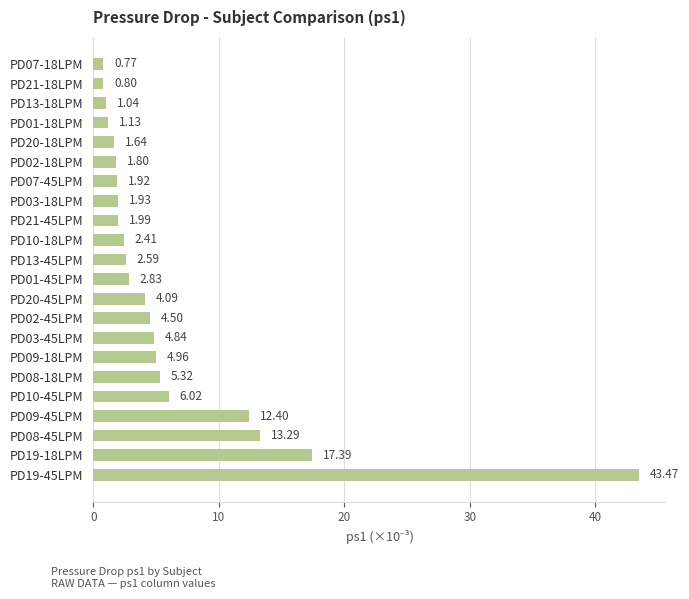

What is the difference between the second highest and minimum values?

16.6